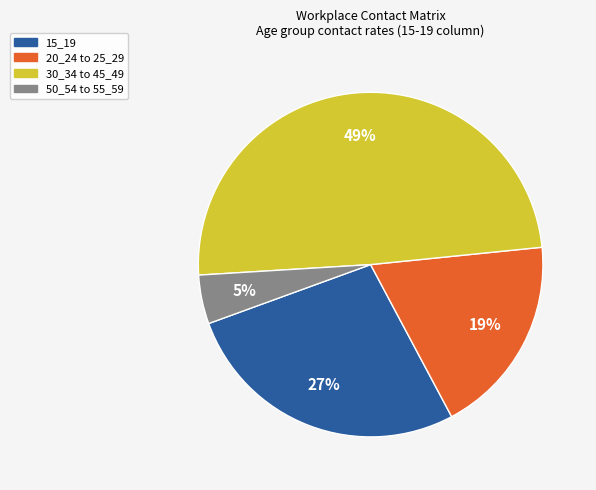

Is there any slice that represents more than half of the pie?

No